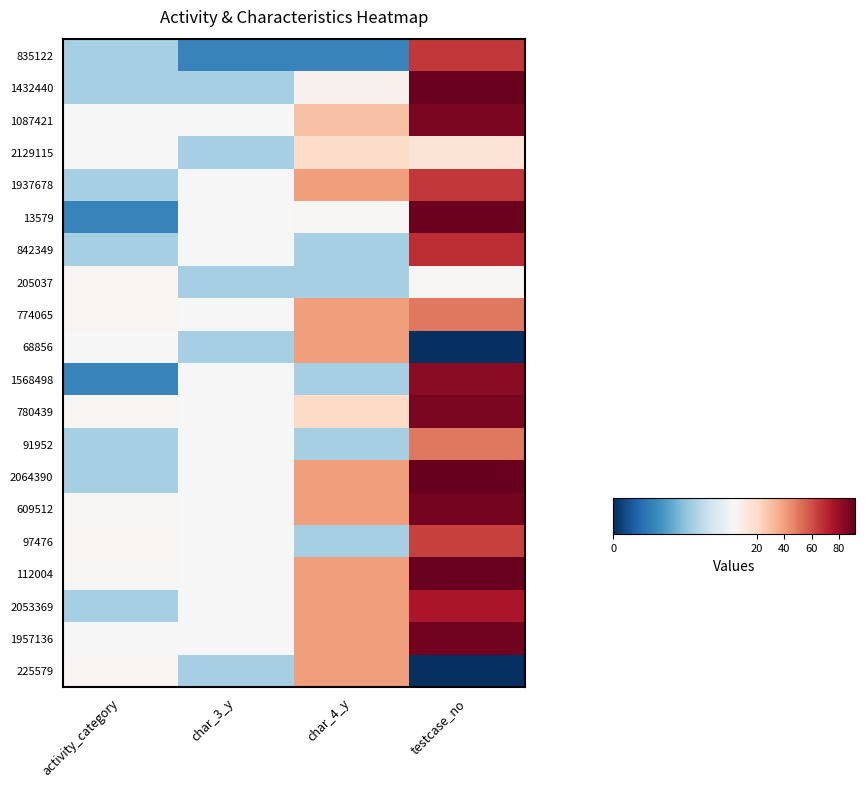

Reading left to right, extract all data points from this chart.

835122: activity_category=2	char_3_y=1	char_4_y=1	testcase_no=66
1432440: activity_category=2	char_3_y=2	char_4_y=7	testcase_no=91
1087421: activity_category=3	char_3_y=3	char_4_y=29	testcase_no=87
2129115: activity_category=3	char_3_y=2	char_4_y=19	testcase_no=15
1937678: activity_category=2	char_3_y=3	char_4_y=40	testcase_no=66
13579: activity_category=1	char_3_y=3	char_4_y=4	testcase_no=90
842349: activity_category=2	char_3_y=3	char_4_y=2	testcase_no=69
205037: activity_category=5	char_3_y=2	char_4_y=2	testcase_no=4
774065: activity_category=5	char_3_y=3	char_4_y=40	testcase_no=50
68856: activity_category=3	char_3_y=2	char_4_y=40	testcase_no=0
1568498: activity_category=1	char_3_y=3	char_4_y=2	testcase_no=83
780439: activity_category=5	char_3_y=3	char_4_y=21	testcase_no=87
91952: activity_category=2	char_3_y=3	char_4_y=2	testcase_no=50
2064390: activity_category=2	char_3_y=3	char_4_y=40	testcase_no=92
609512: activity_category=4	char_3_y=3	char_4_y=40	testcase_no=88
97476: activity_category=5	char_3_y=3	char_4_y=2	testcase_no=64
112004: activity_category=4	char_3_y=3	char_4_y=40	testcase_no=91
2053369: activity_category=2	char_3_y=3	char_4_y=40	testcase_no=76
1957136: activity_category=3	char_3_y=3	char_4_y=40	testcase_no=89
225579: activity_category=5	char_3_y=2	char_4_y=40	testcase_no=0